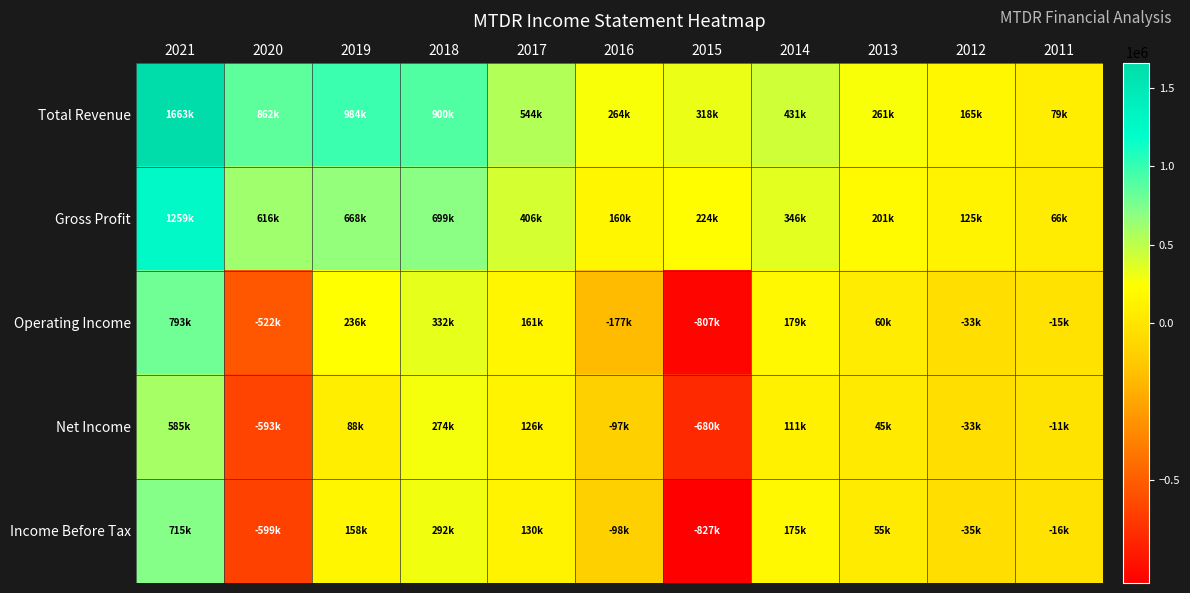

Reading right to left, extract all data points from this chart.

Total Revenue: 2011=79200	2012=165200	2013=260900	2014=431000	2015=318000	2016=264400	2017=544300	2018=899600	2019=983700	2020=862100	2021=1663000
Gross Profit: 2011=65700	2012=125300	2013=201200	2014=346500	2015=224200	2016=159800	2017=405600	2018=699300	2019=667900	2020=615500	2021=1259100
Operating Income: 2011=-15300	2012=-33400	2013=60400	2014=179100	2015=-806700	2016=-177200	2017=160800	2018=332000	2019=235500	2020=-521500	2021=793100
Net Income: 2011=-10600	2012=-33300	2013=45100	2014=110800	2015=-679800	2016=-97400	2017=125900	2018=274200	2019=87800	2020=-593200	2021=585000
Income Before Tax: 2011=-15800	2012=-34700	2013=54800	2014=175100	2015=-826900	2016=-98100	2017=129900	2018=292100	2019=158500	2020=-599200	2021=715300